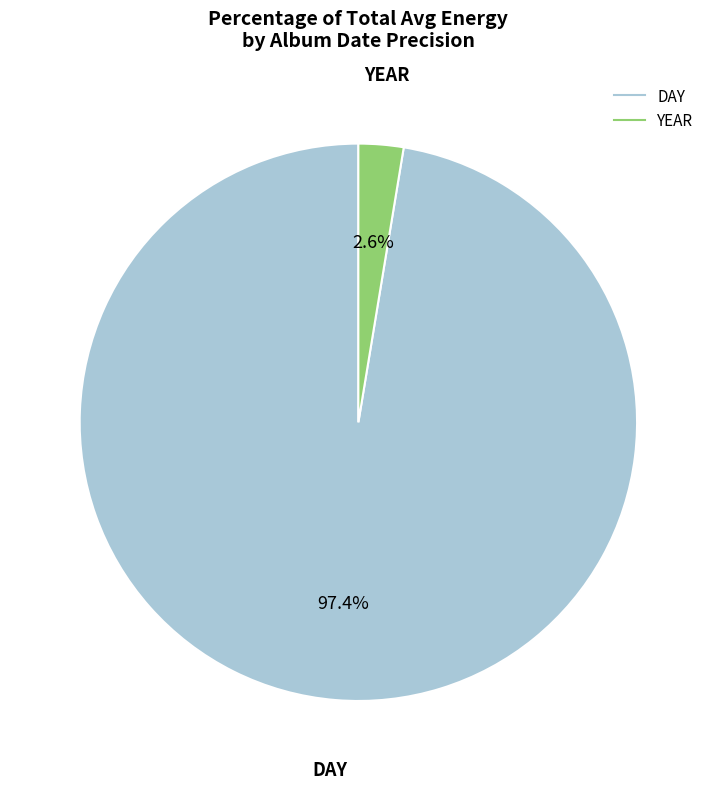

What percentage is the YEAR slice, to the nearest percent?

2%